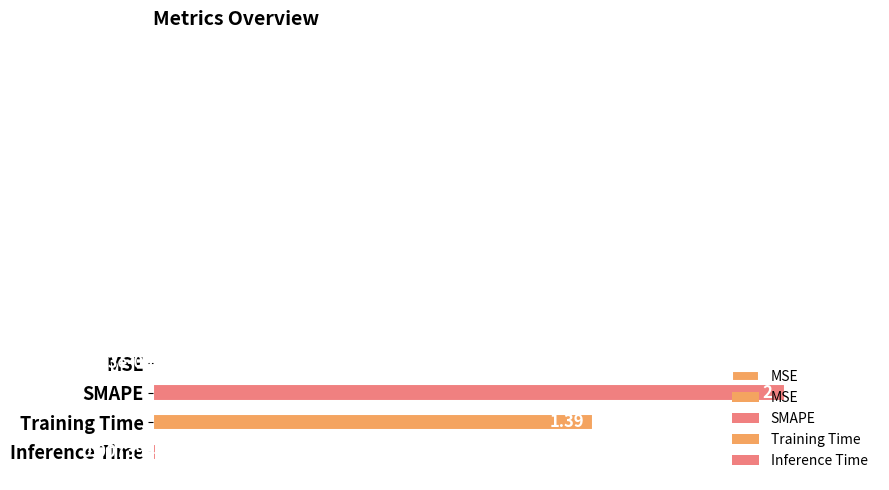

What is the label of the 3rd bar from the right?

SMAPE